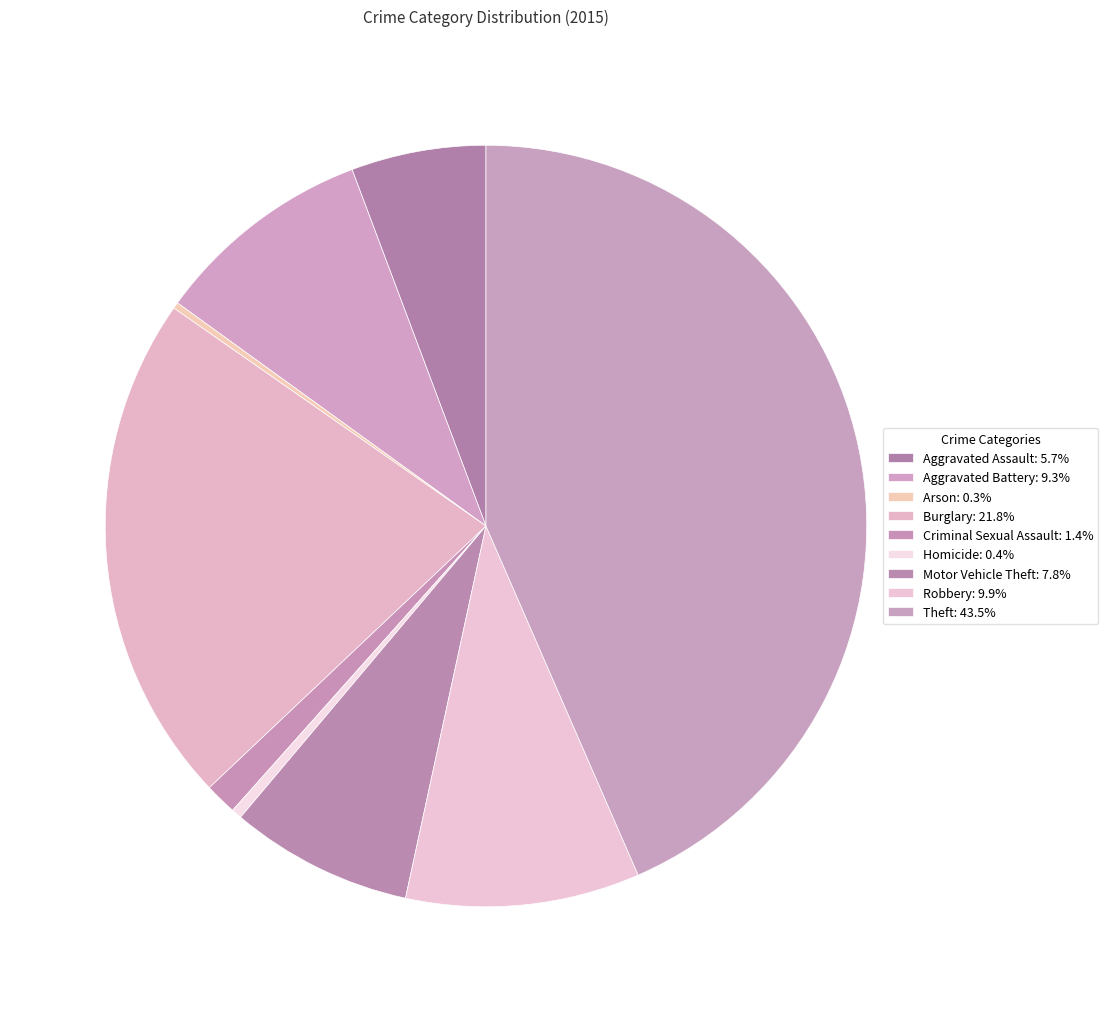

Between Aggravated Assault and Arson, which is larger?

Aggravated Assault